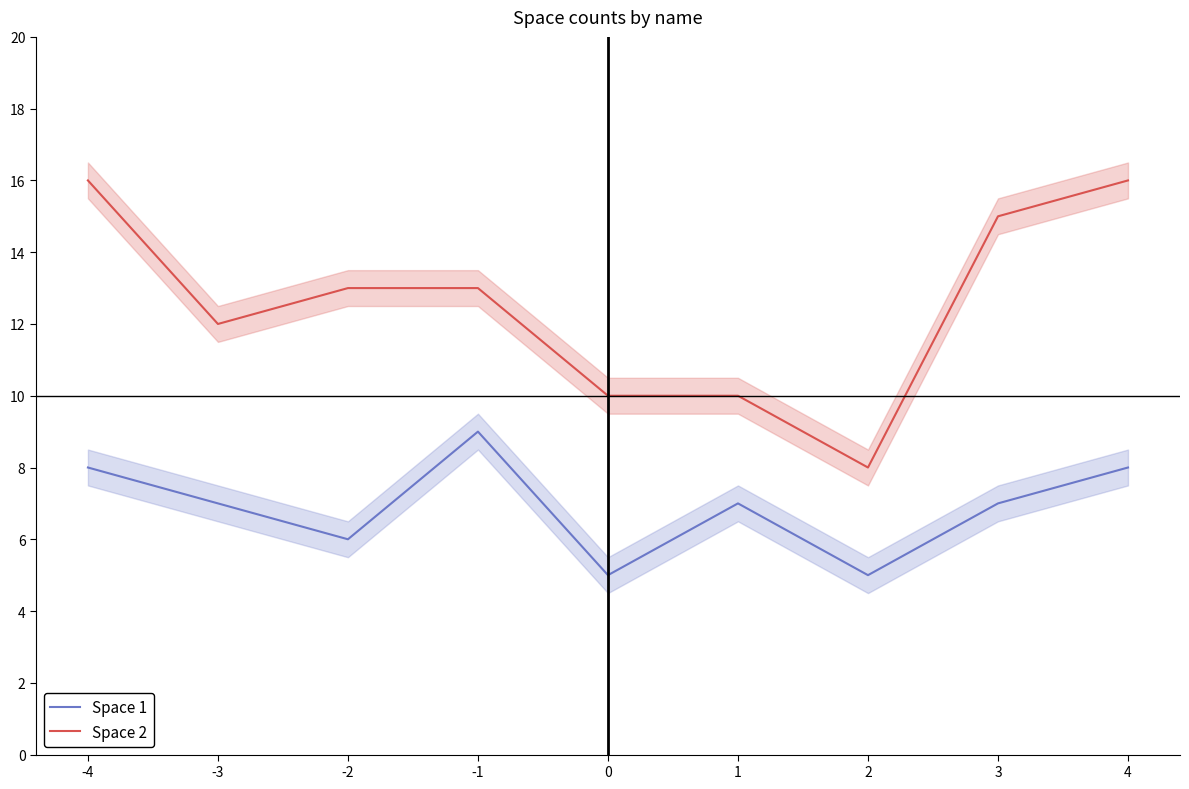

Does the chart have visible grid lines?

No